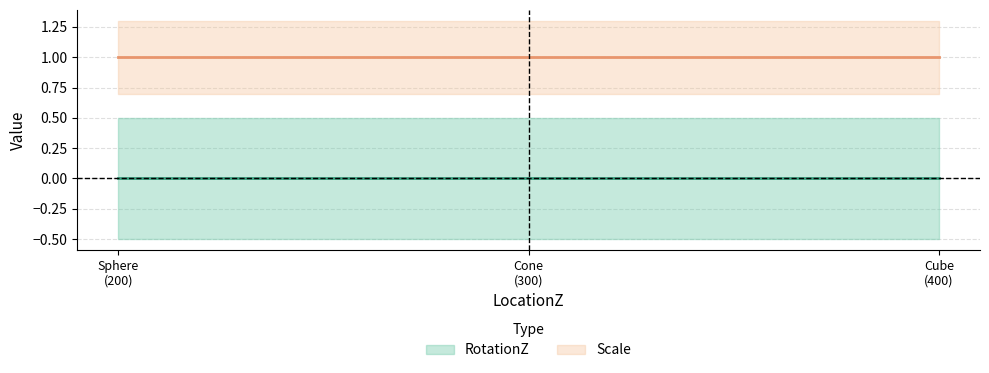

Which category has the lowest value in the RotationZ series?

200